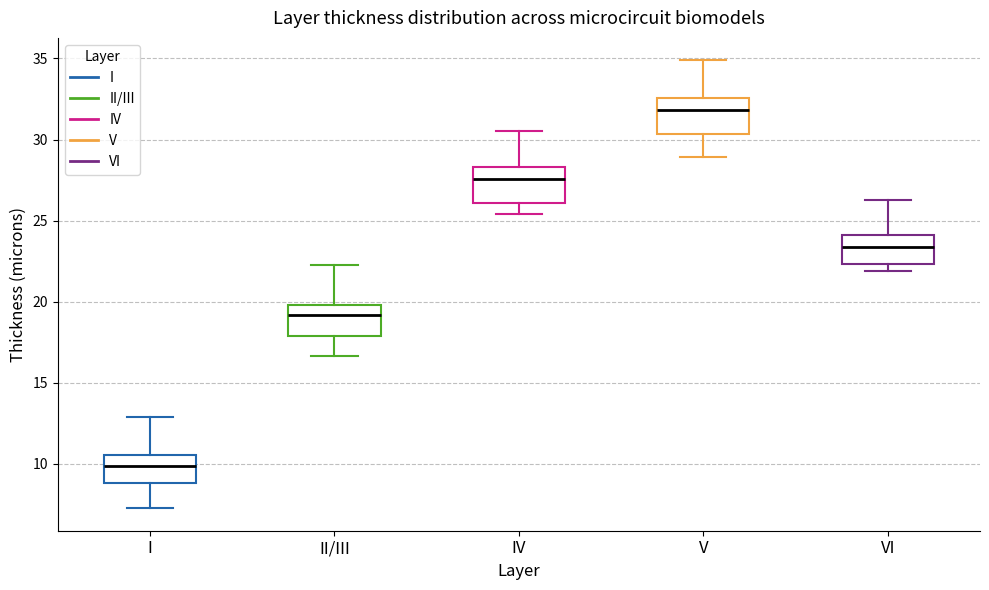

Reading left to right, read every box against the y-axis: the position of its median line, the range the box covers, and the ends of its whiskers. The values are not printed on the chart, so give them approximately, as read against the axis.

I: median 10.0, box 9.0 to 10.5, whiskers 7.5 to 13.0
II/III: median 19.0, box 18.0 to 20.0, whiskers 16.5 to 22.5
IV: median 27.5, box 26.0 to 28.5, whiskers 25.5 to 30.5
V: median 32.0, box 30.5 to 32.5, whiskers 29.0 to 35.0
VI: median 23.5, box 22.5 to 24.0, whiskers 22.0 to 26.5